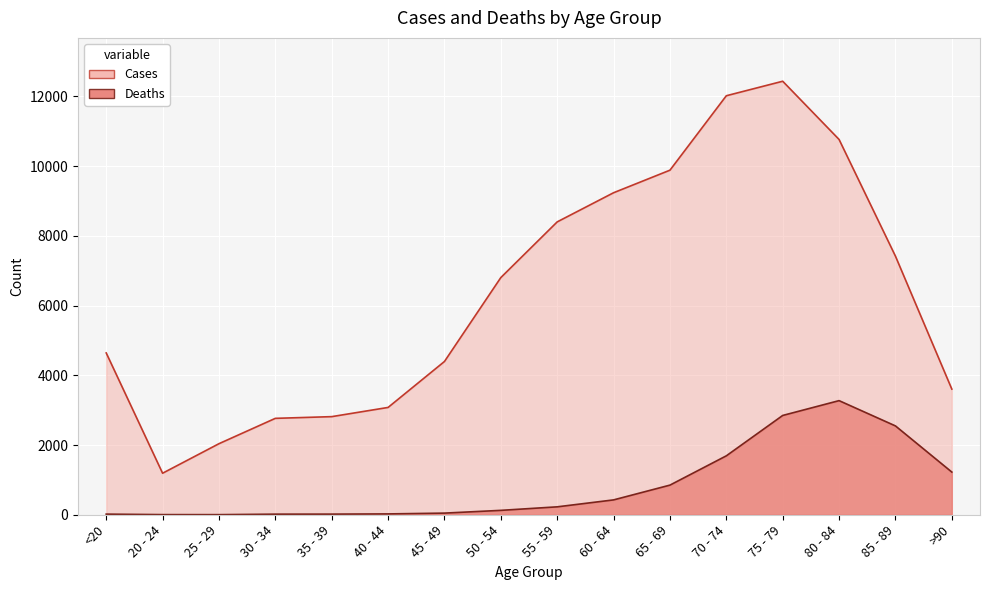

The Cases series shows 9236 at 60 - 64. True or false?

True